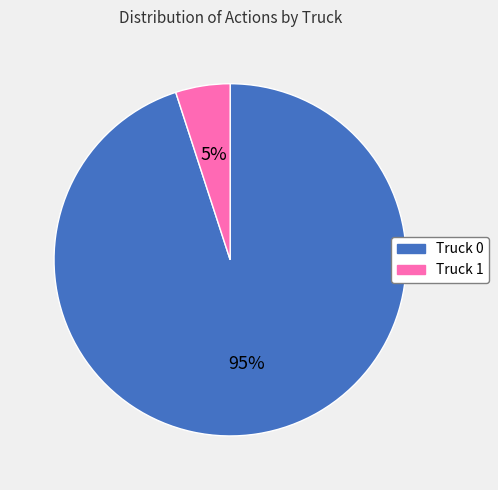

Which category has the biggest portion of the pie?

Truck 0